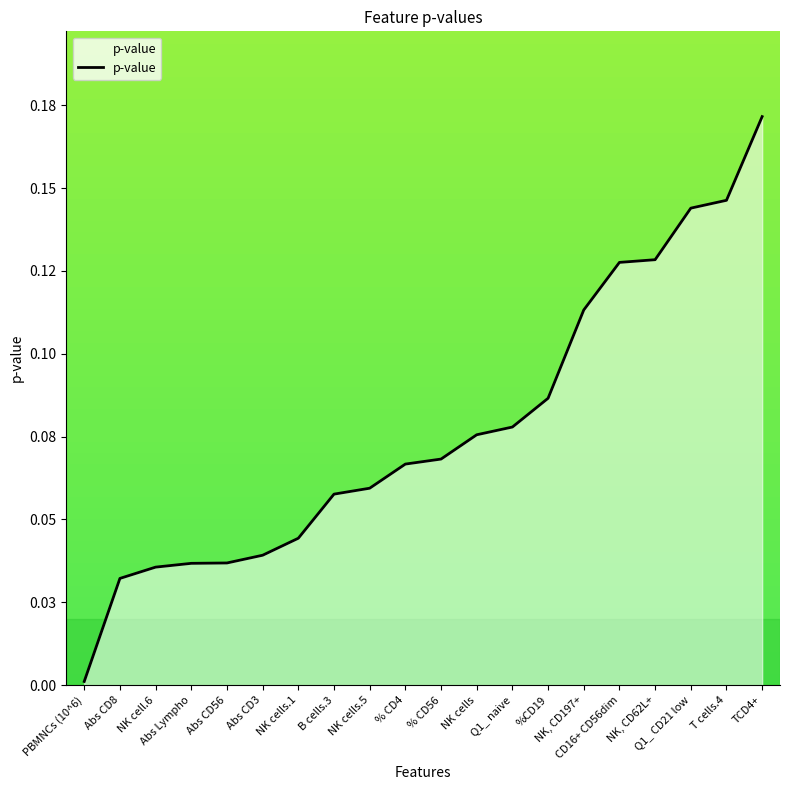

Rank the categories by value from lowest to highest.

PBMNCs (10^6), Abs CD8, NK cell.6, Abs Lympho, Abs CD56, Abs CD3, NK cells.1, B cells.3, NK cells.5, % CD4, % CD56, NK cells, Q1_ naive, %CD19, NK, CD197+, CD16+ CD56dim, NK, CD62L+, Q1_ CD21 low, T cells.4, TCD4+